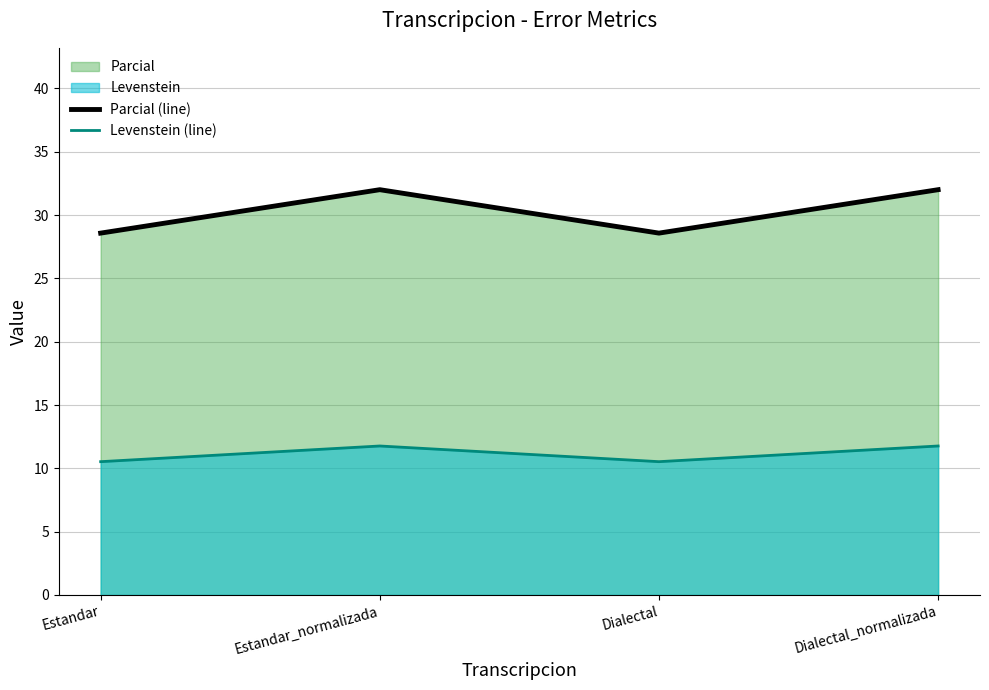

True or false: Parcial (line) has more than 2 interior local peaks.

False